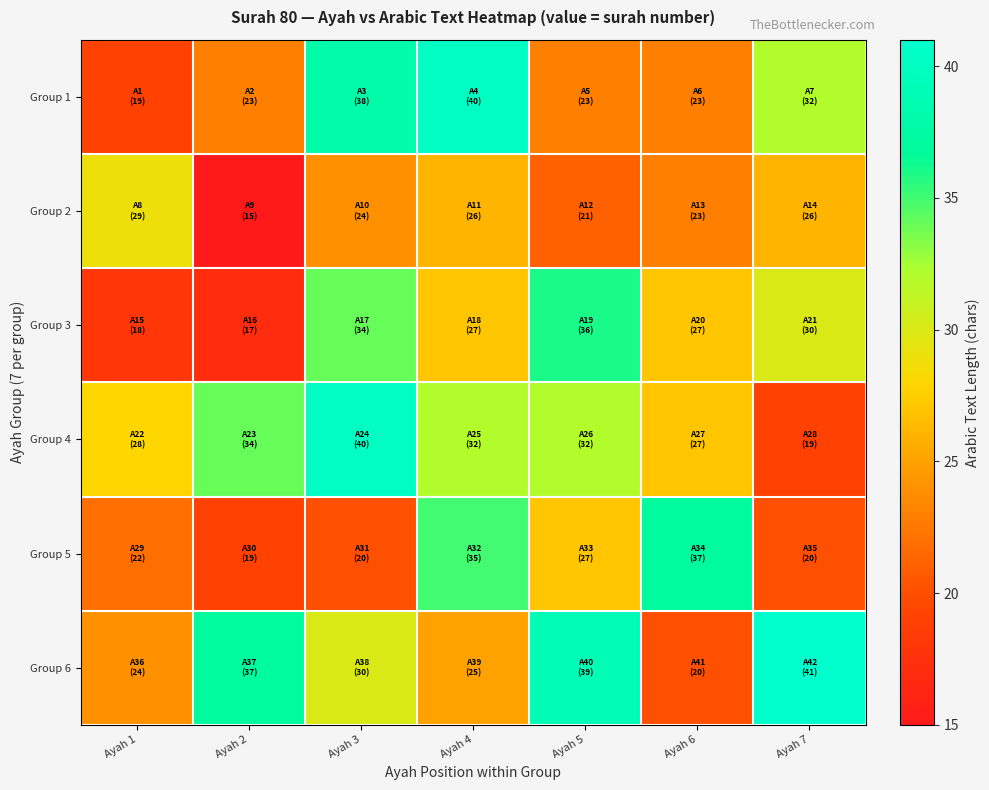

Which has a higher value, Ayah 3 or Ayah 6?

Ayah 3